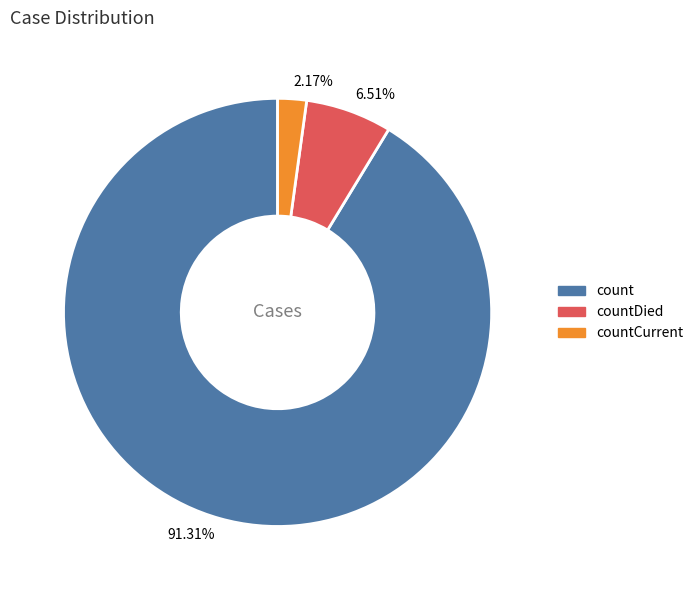

Rank the categories by value from lowest to highest.

countCurrent, countDied, count